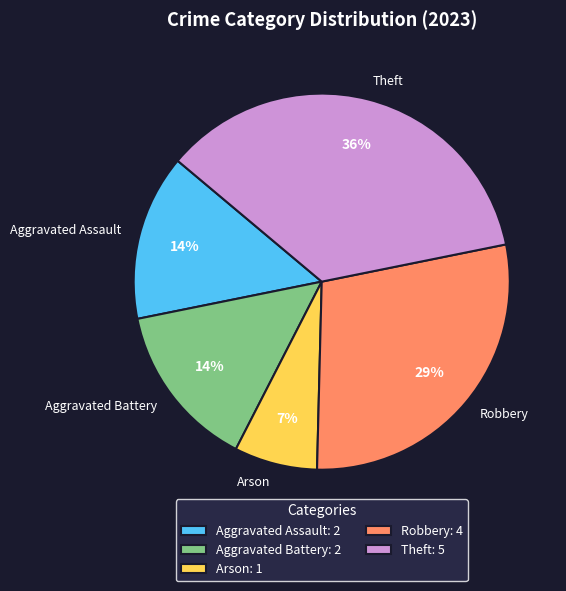

To the nearest percent, what portion does Aggravated Battery represent?

14%